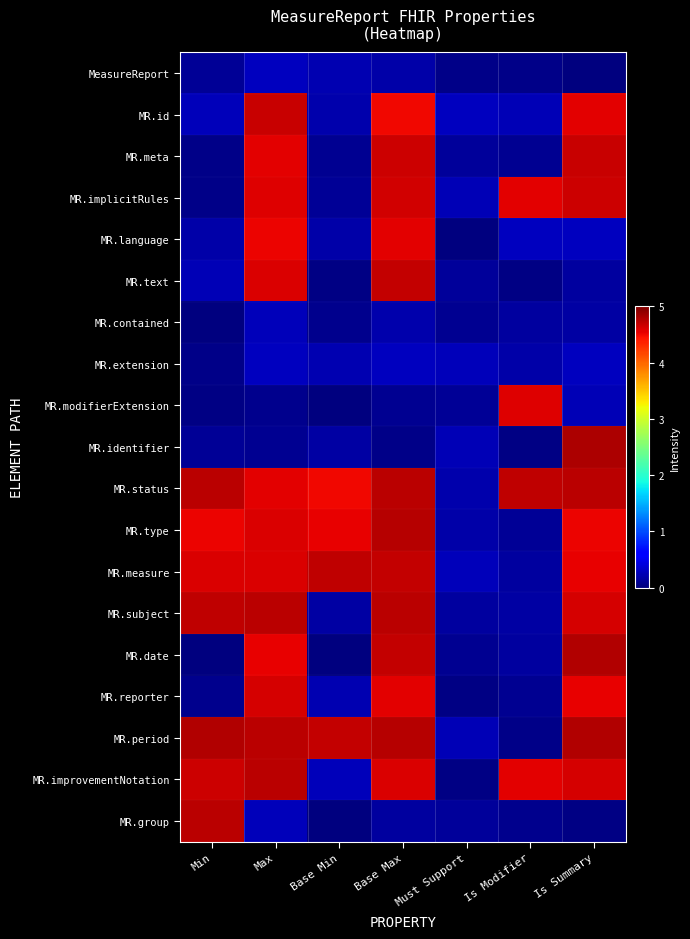

Which has a higher value, Is Summary or Max?

Max